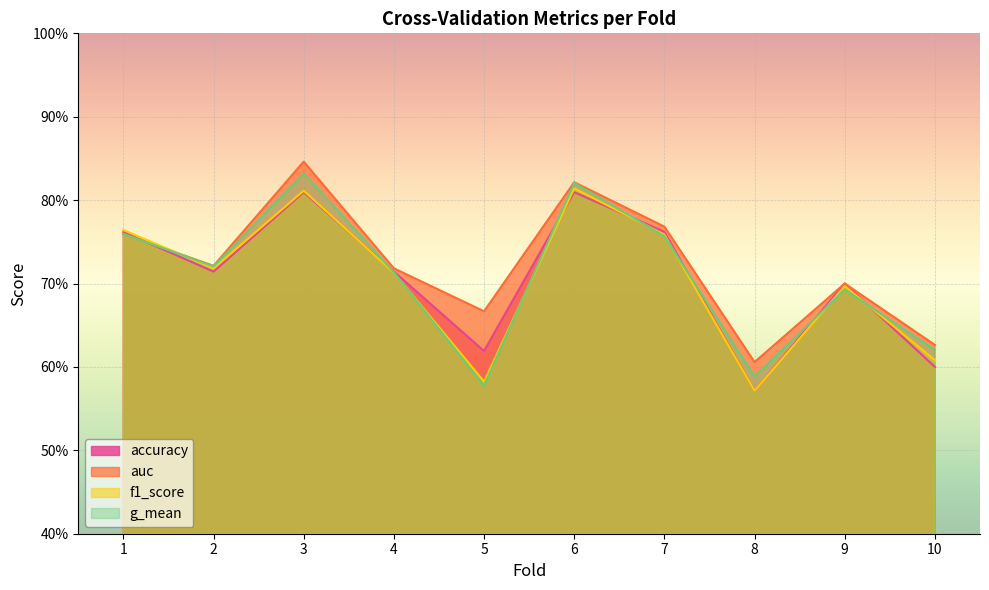

Which has a higher value, 10 or 9?

9